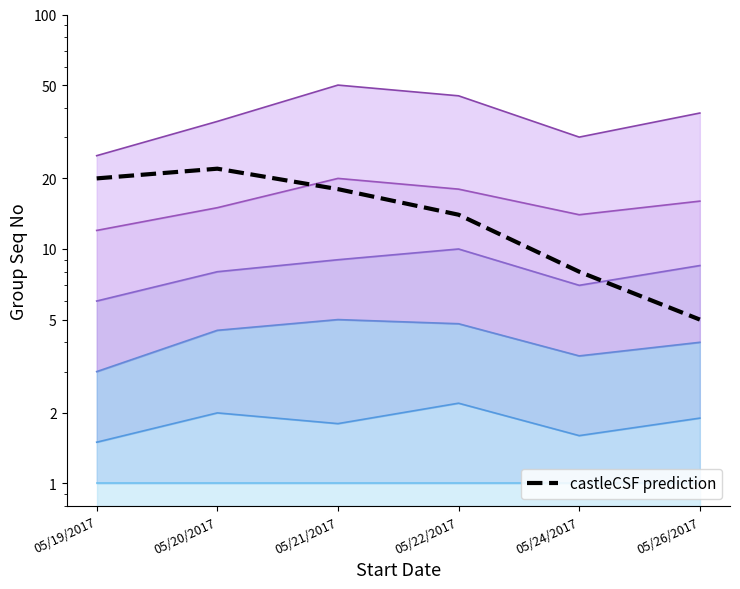

What is the smallest value displayed?

5